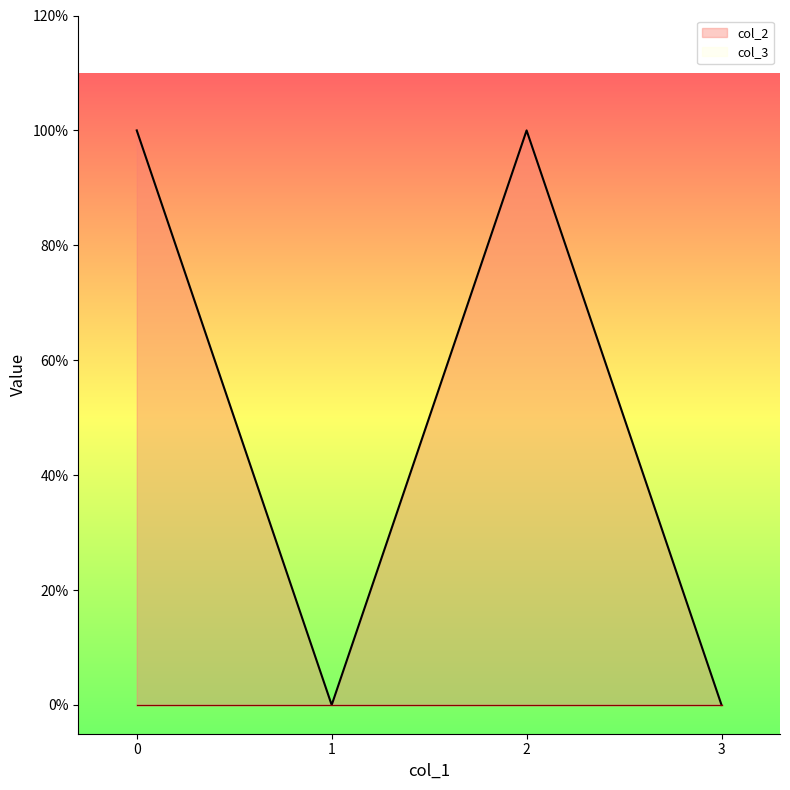

Is it true that the value at 2 is 1?

False